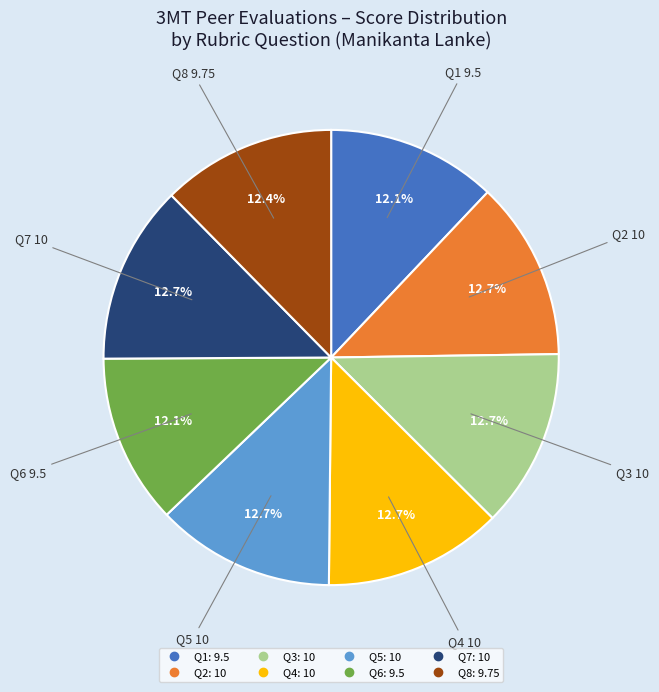

Combined, do Q1 and Q8 account for over 50%?

No